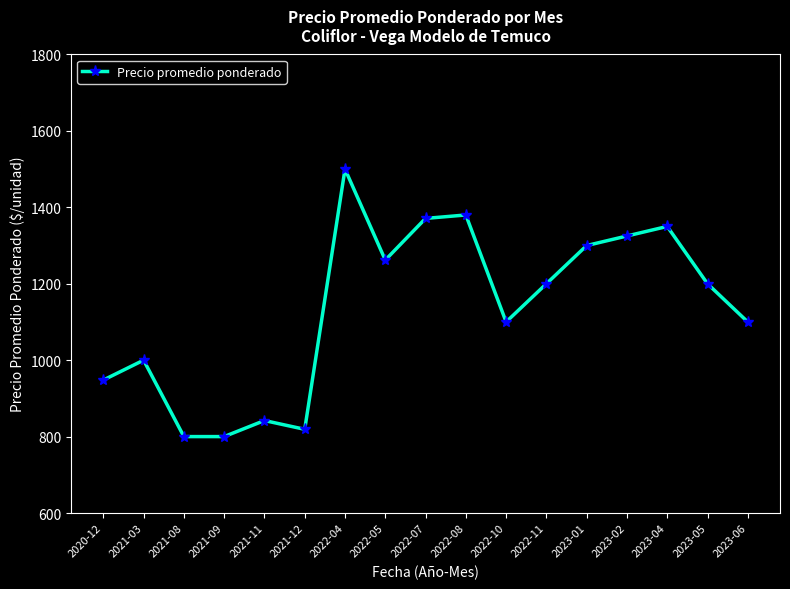

Reading right to left, transcribe all the data shown in this chart.

2023-06=1100	2023-05=1200	2023-04=1350	2023-02=1325	2023-01=1300	2022-11=1200	2022-10=1100	2022-08=1380	2022-07=1371	2022-05=1262	2022-04=1500	2021-12=819	2021-11=842	2021-09=800	2021-08=800	2021-03=1000	2020-12=948